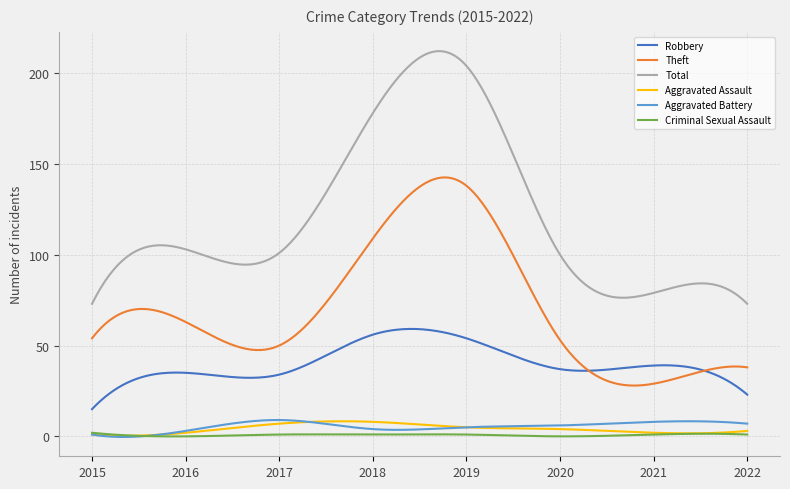

Which series has the largest total across all categories?

Total